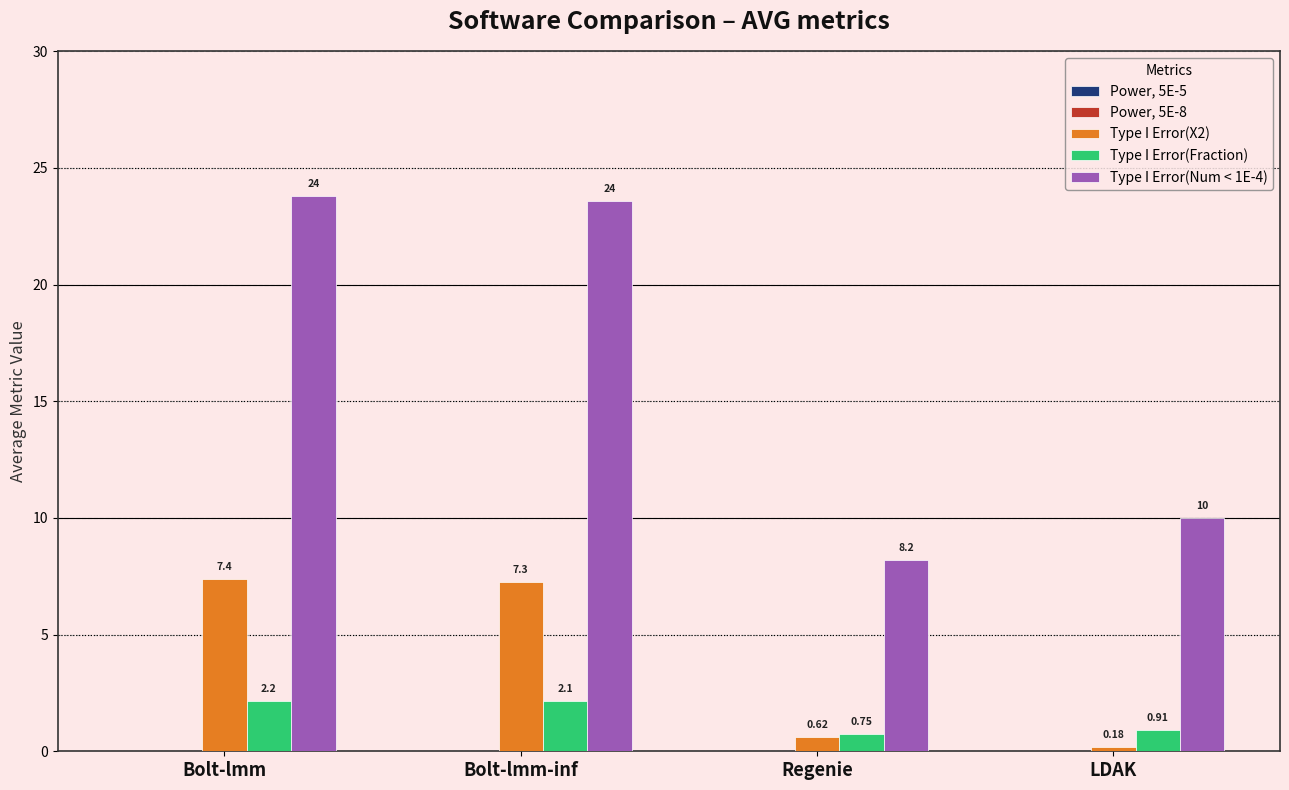

Which series changed the most between Regenie and LDAK?

Type I Error(Num < 1E-4)